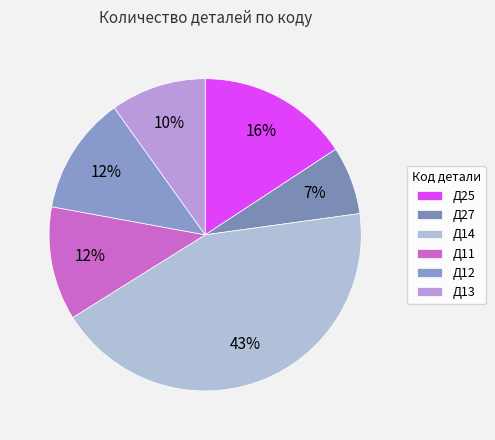

Which category has the smallest portion of the pie?

Д27